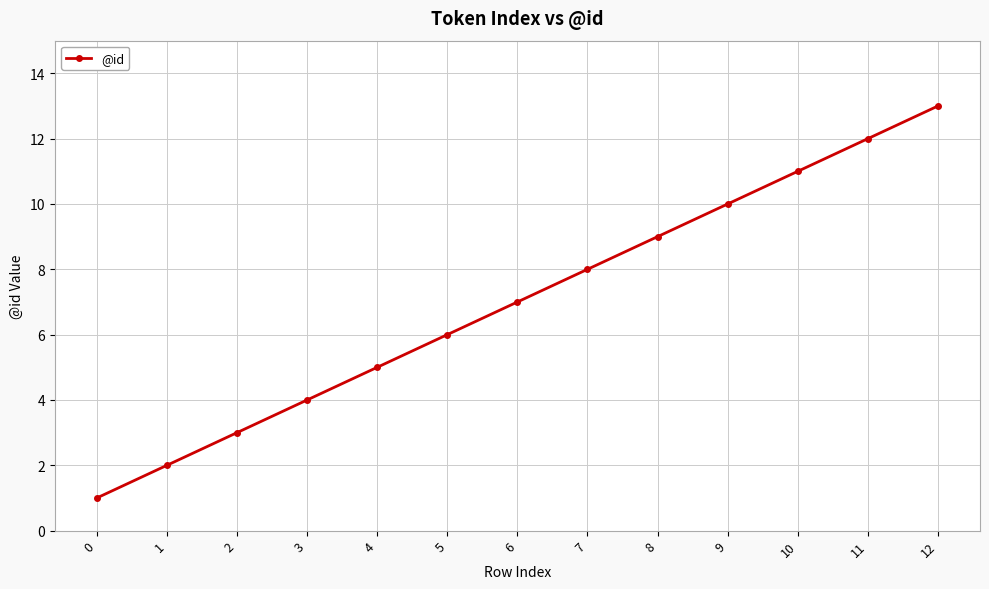

True or false: the data has more than 1 interior local peaks.

False